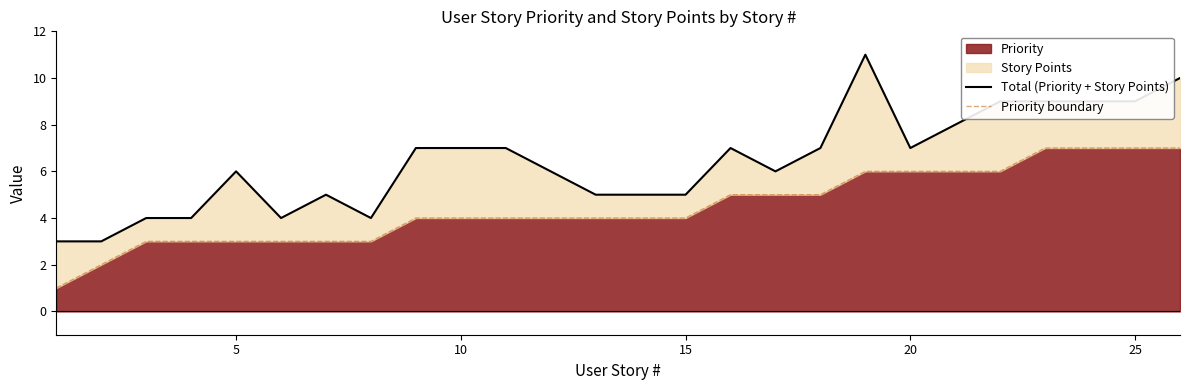

How many values in the Total (Priority + Story Points) series are below 7?

13